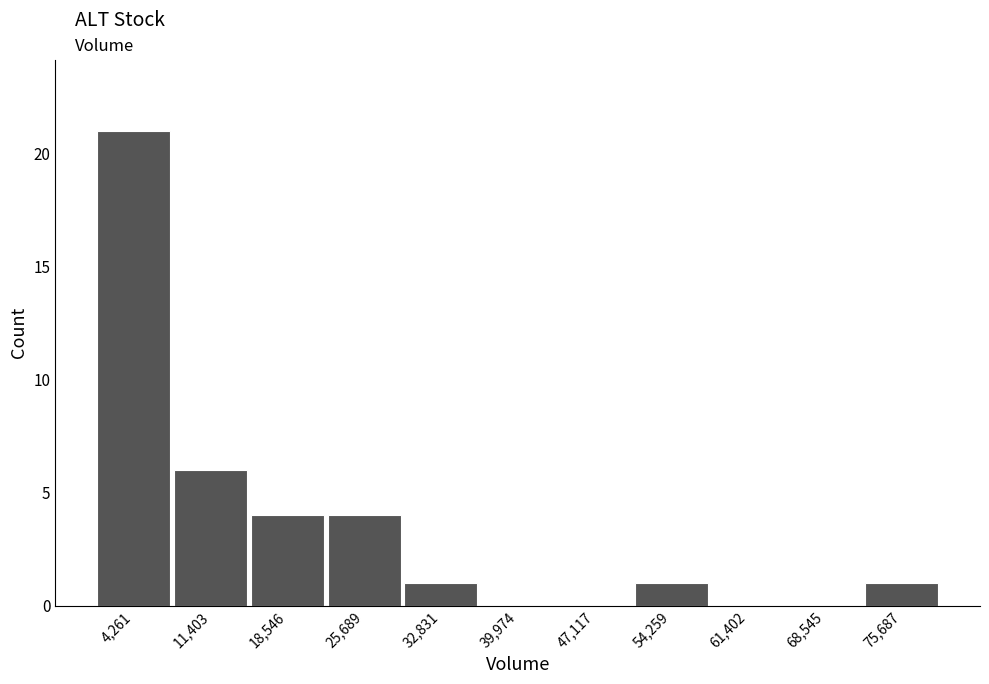

Reading left to right, transcribe this chart: for each bar, give the range it covers on the x-axis and its height. Neither the bar edges nor the heights are printed on the chart, so give them approximately, as read against the axes.

1000 to 8000: 21
8000 to 15000: 6
15000 to 22000: 4
22000 to 29000: 4
29000 to 36000: 1
36000 to 44000: 0
44000 to 51000: 0
51000 to 58000: 1
58000 to 65000: 0
65000 to 72000: 0
72000 to 79000: 1